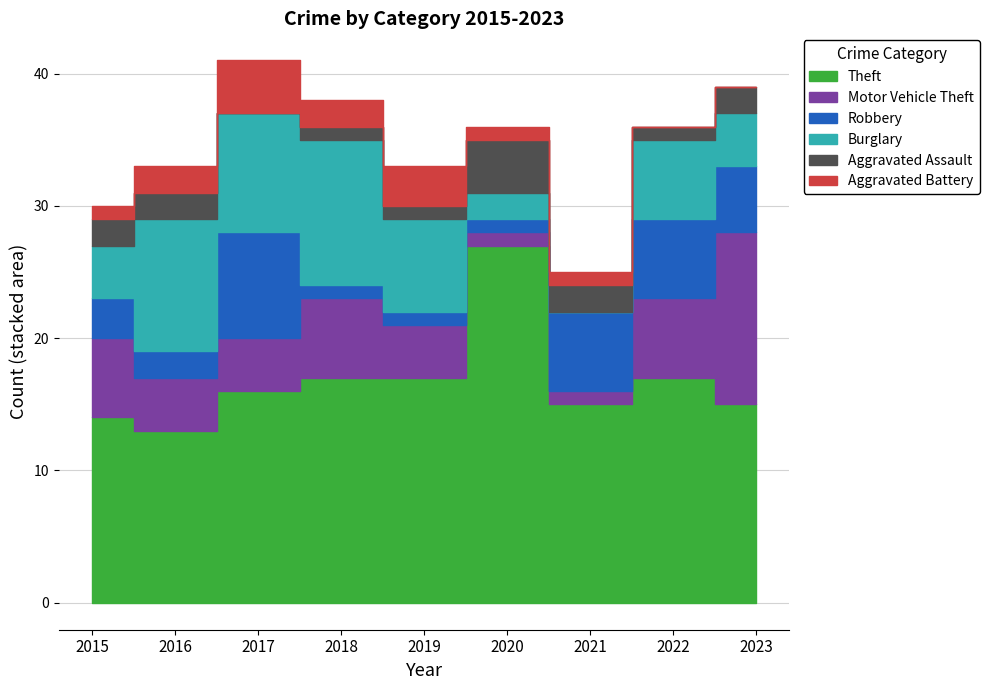

Which series has the largest range (max minus min)?

Theft